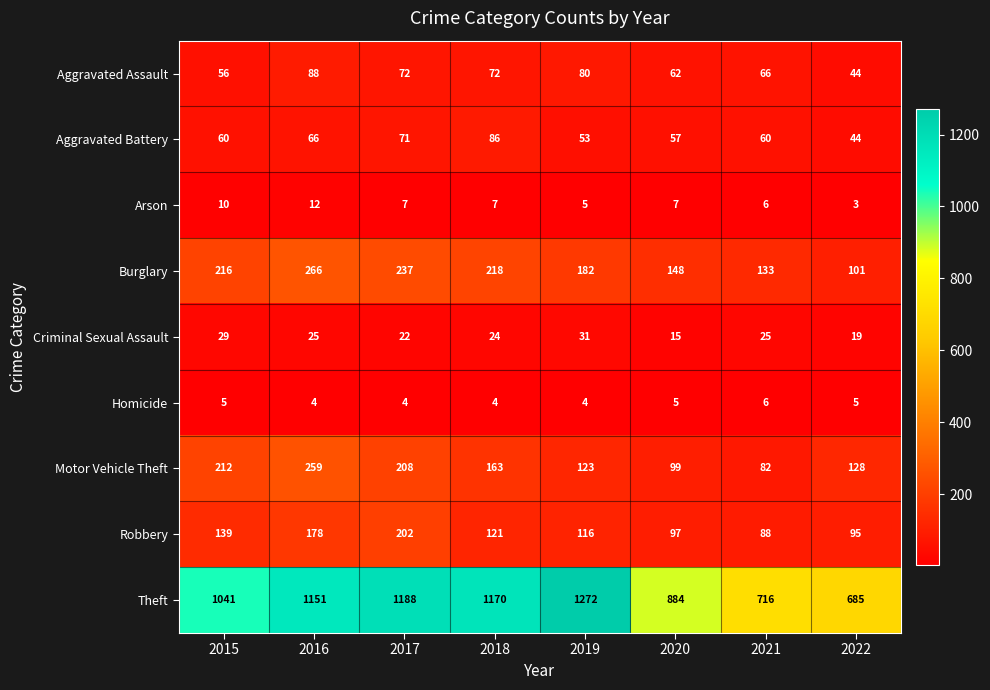

List the series in order of their peak value, lowest first.

Homicide, Arson, Criminal Sexual Assault, Aggravated Battery, Aggravated Assault, Robbery, Motor Vehicle Theft, Burglary, Theft